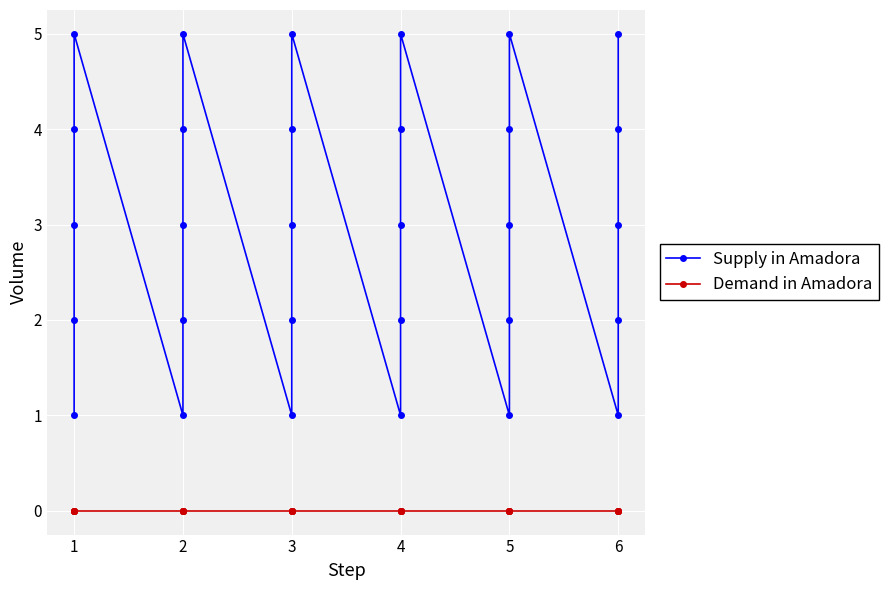

At which label is Supply in Amadora closest to 3?

1